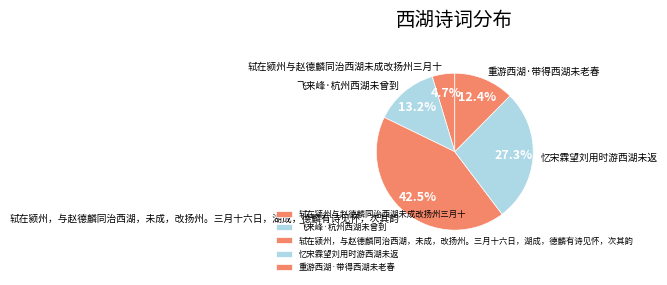

To the nearest percent, what is the difference between the largest and smallest slice percentages?

38%